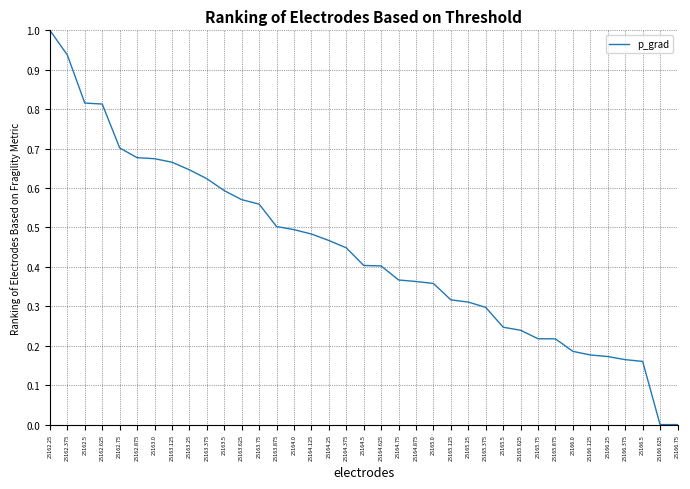

What position from the left is 25165.75?

29